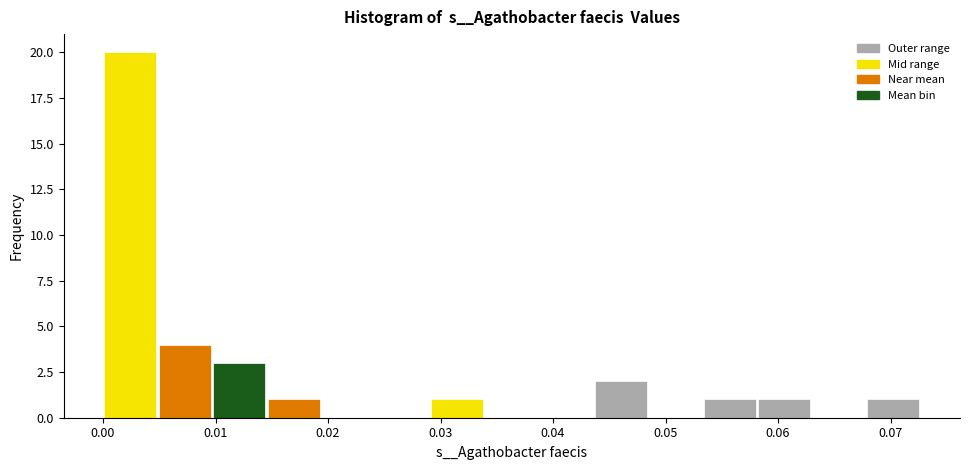

How tall is the bar that spans 0.005 to 0.010 on the x-axis? Neither the bar edges nor the heights are printed on the chart, so give them approximately, as read against the axes.

4